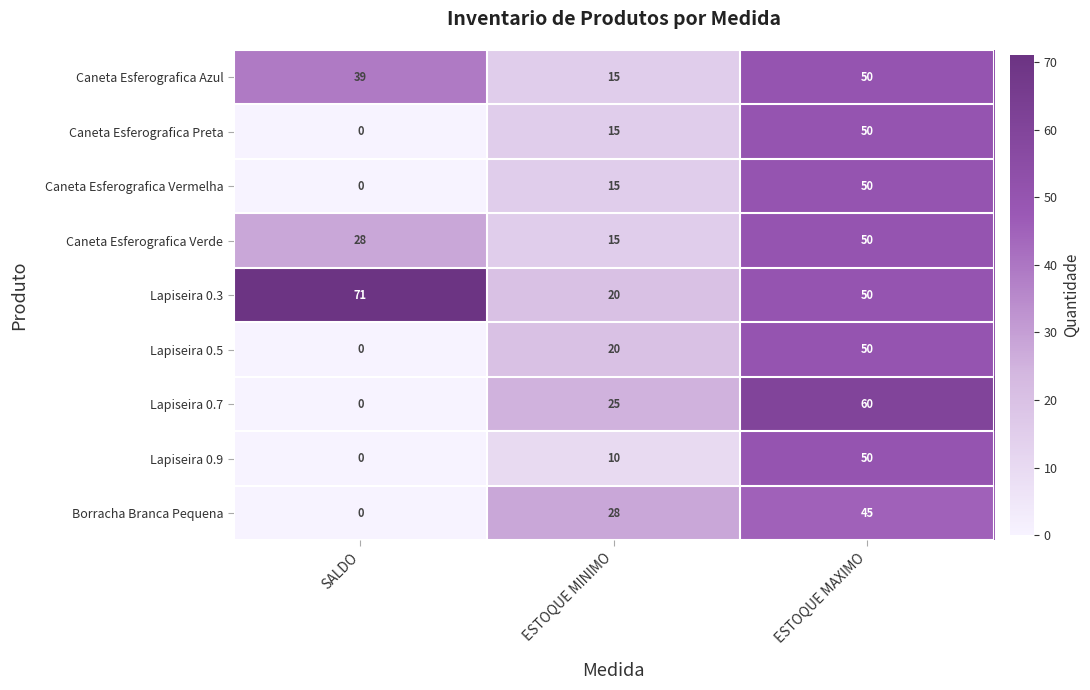

The Lapiseira 0.5 series shows 88 at ESTOQUE MAXIMO. True or false?

False